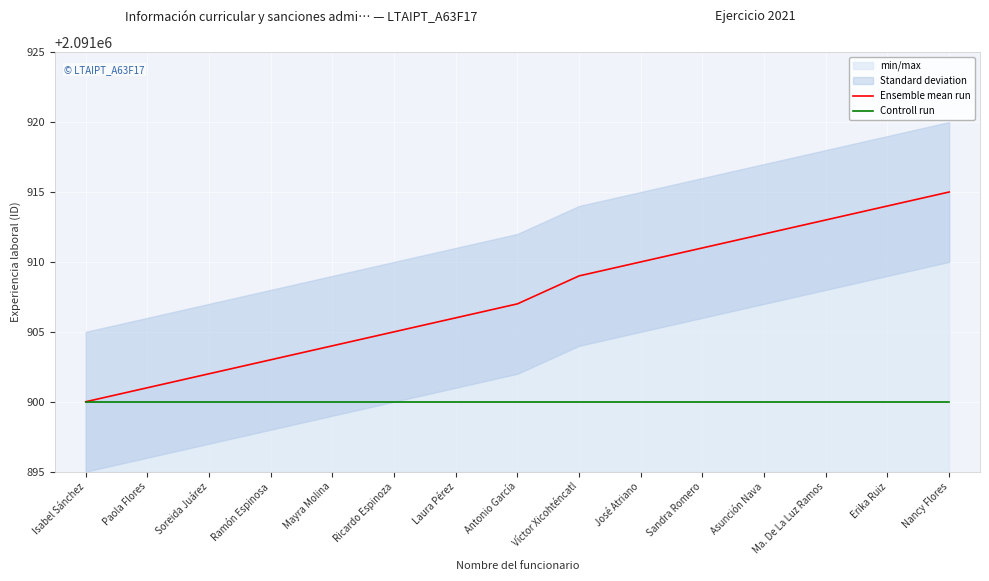

What is the highest value of the Controll run series?

2091900